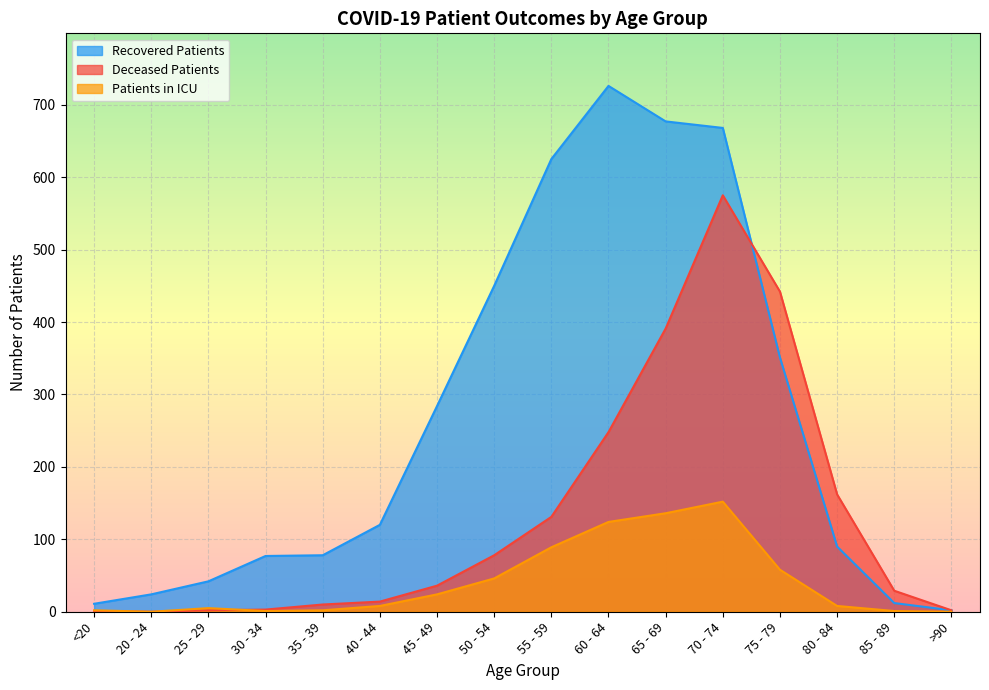

What is the sum of the recovered_patients values at 30 - 34 and 80 - 84?

167